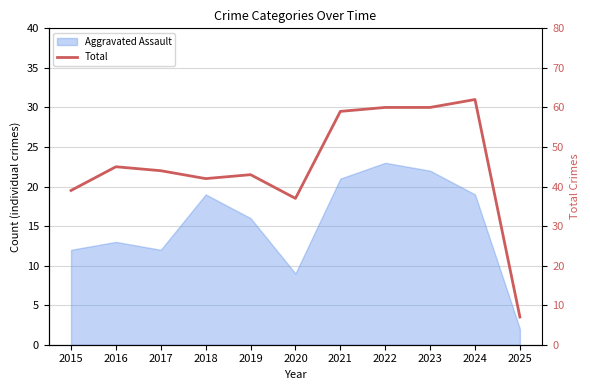

Is it true that the value at 2019 is 14?

False